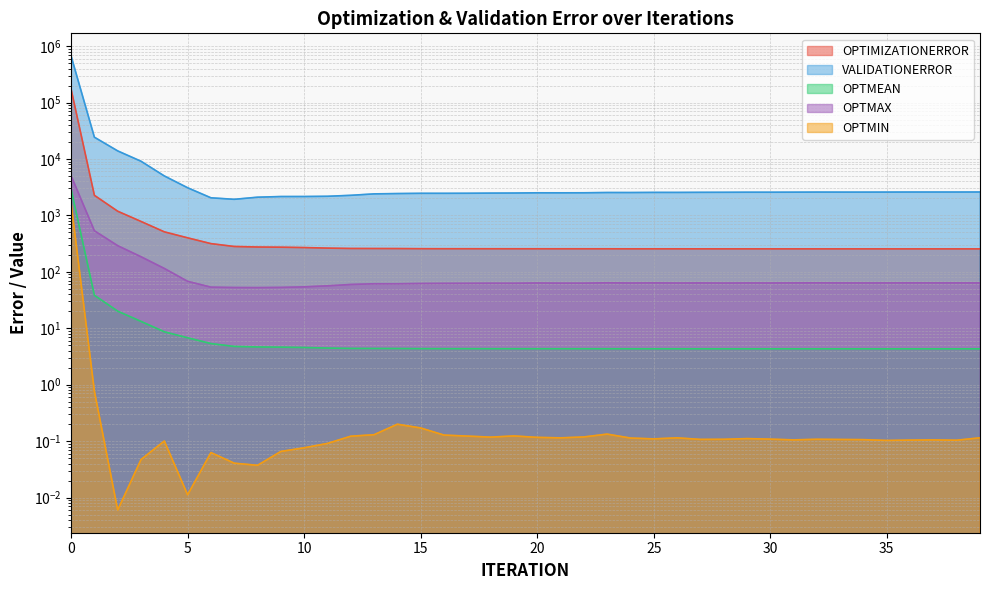

What is the difference between the maximum and minimum values in the OPTMAX series?

4978.8